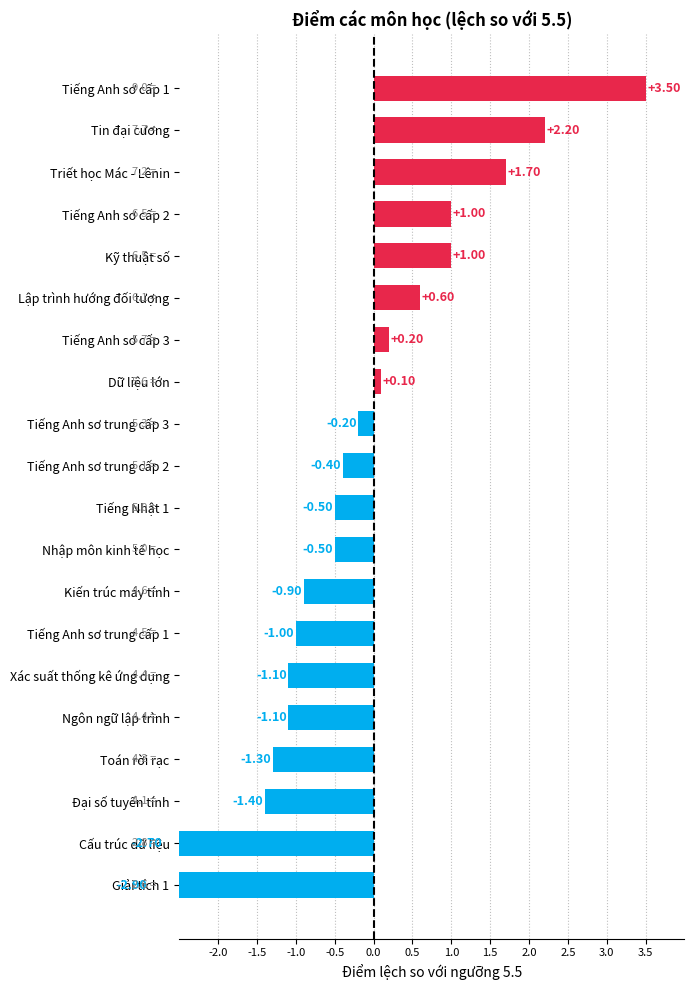

Which has a higher value, Kỹ thuật số or Kiến trúc máy tính?

Kỹ thuật số